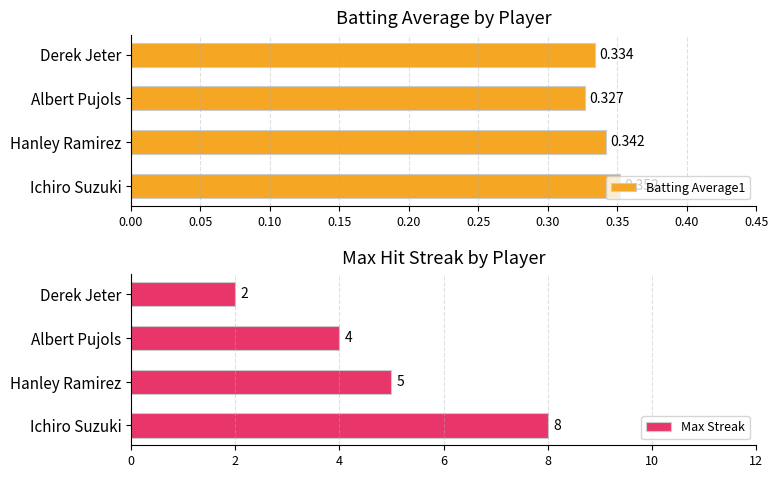

List the labels in order of Batting Average1 value, largest first.

Ichiro Suzuki, Hanley Ramirez, Derek Jeter, Albert Pujols